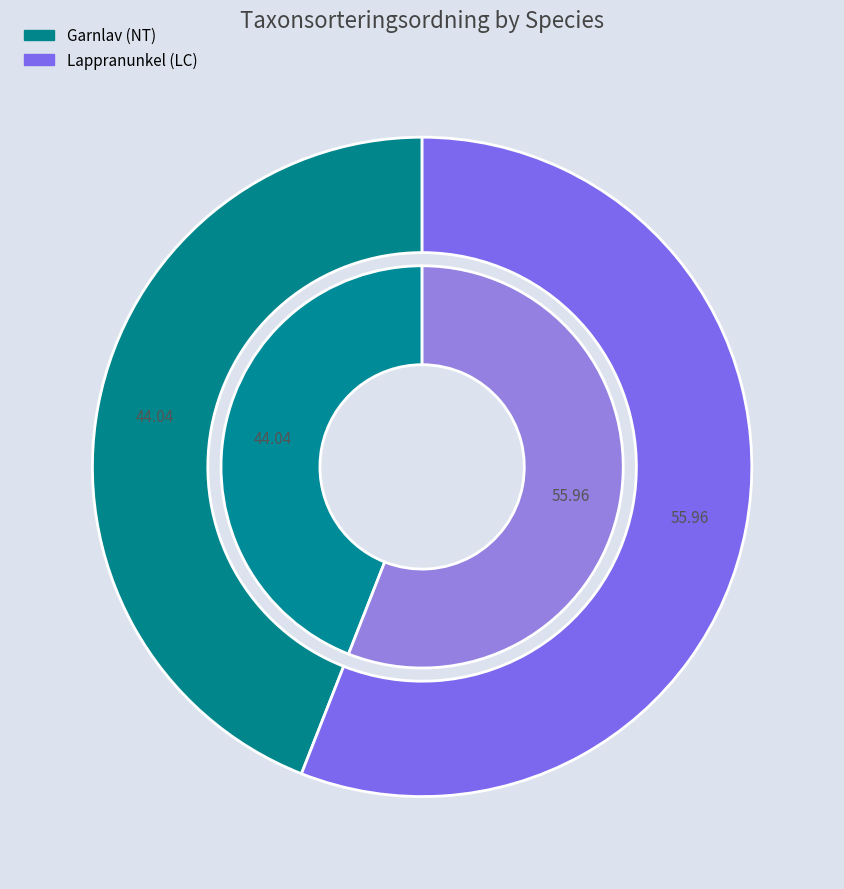

Which category has the biggest portion of the pie?

Lappranunkel (LC)